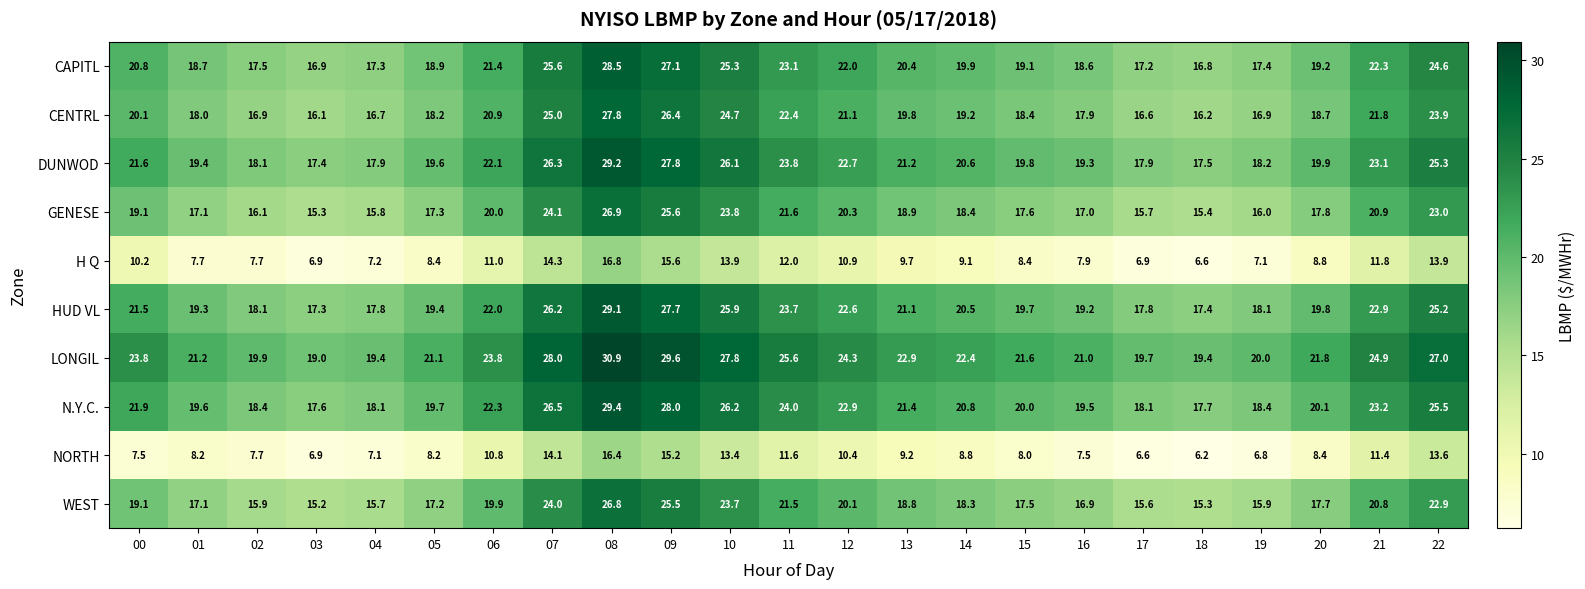

What is the total value across all series at 04?

153.0